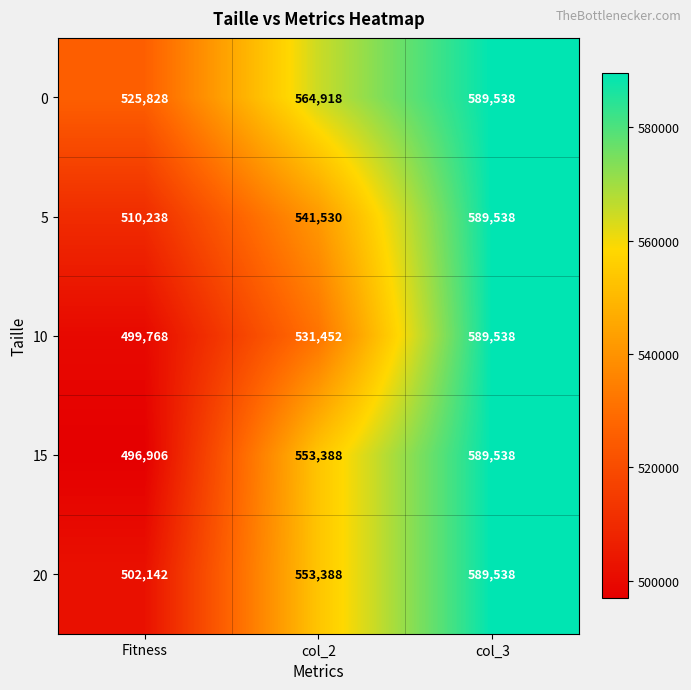

Is it true that 0 equals 142560 at col_3?

False